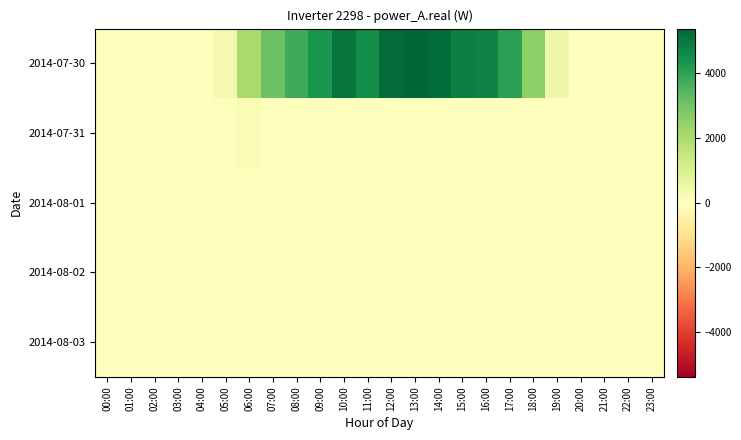

How many data points does each series have?

24